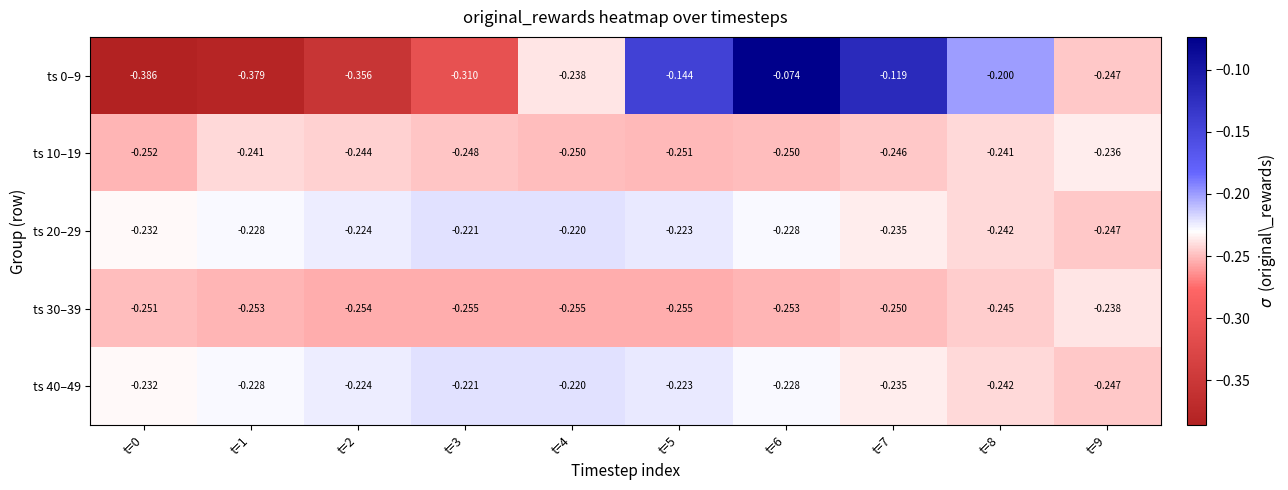

Is the value of ts 30–39 at t=5 greater than the value of ts 20–29 at t=9?

No